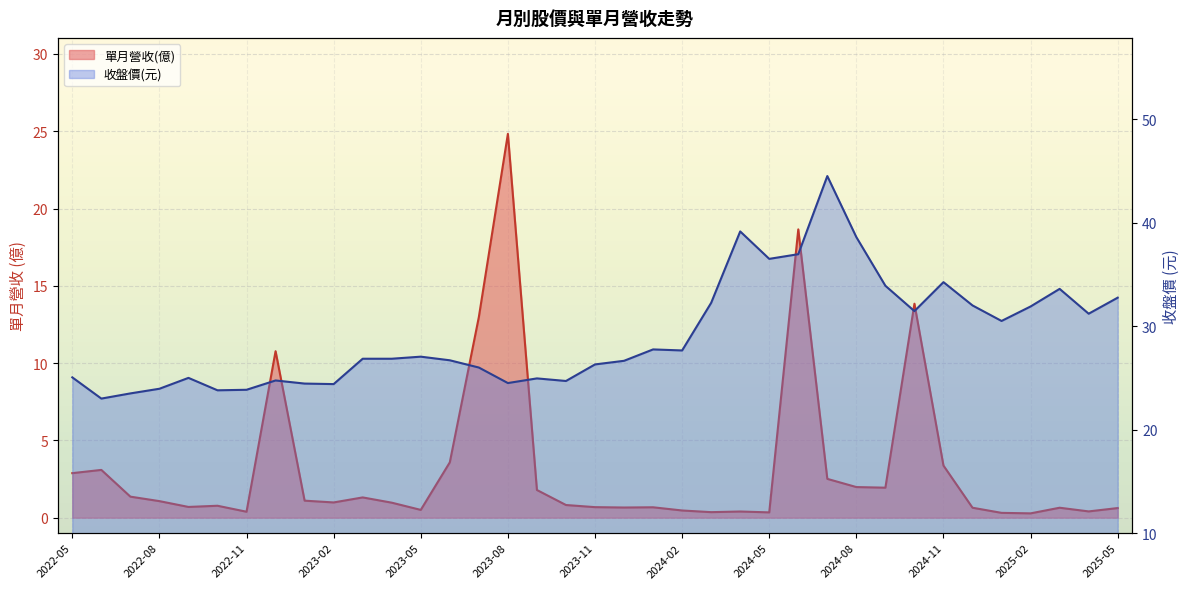

What are all the series names shown in the legend?

單月營收(億), 收盤價(元)